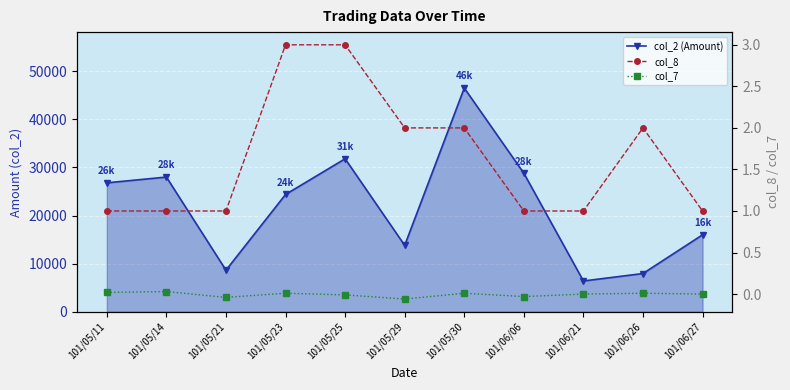

Which series has the largest range (max minus min)?

col_2 (Amount)